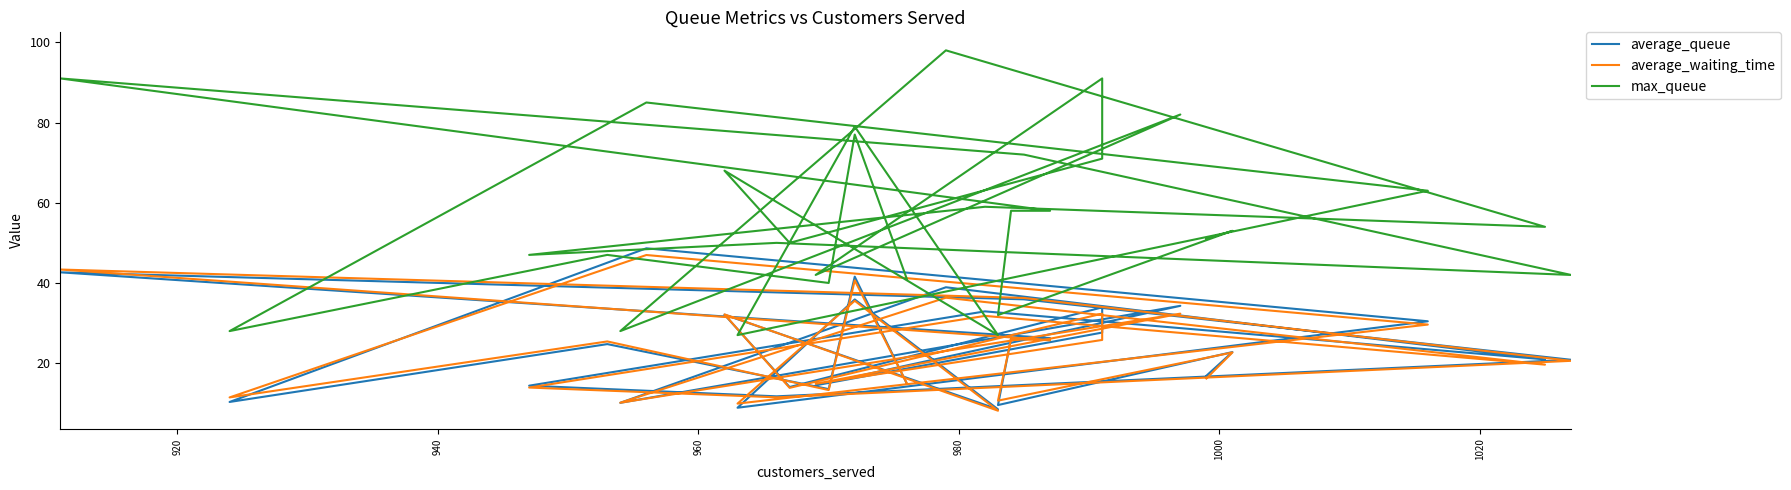

The average_waiting_time series shows 43.0 at 10. True or false?

False